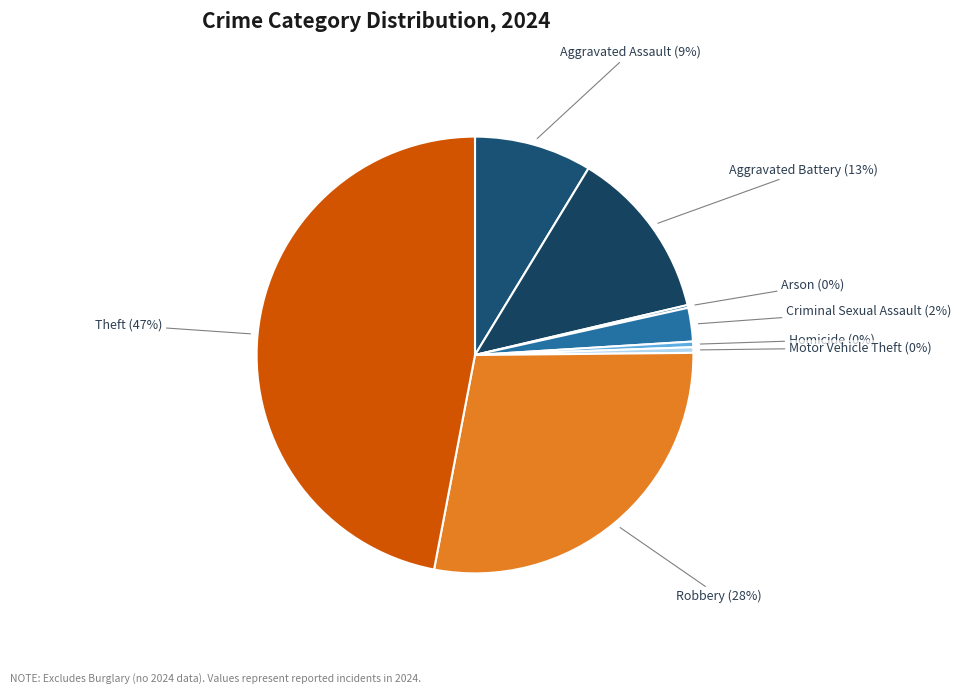

Is the sum of Homicide and Robbery greater than half?

No